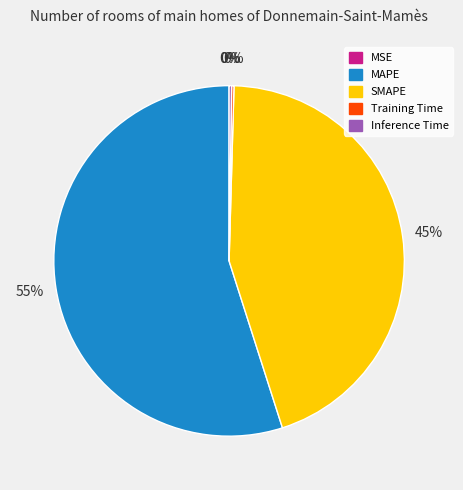

Which slice represents more than half of the pie?

MAPE